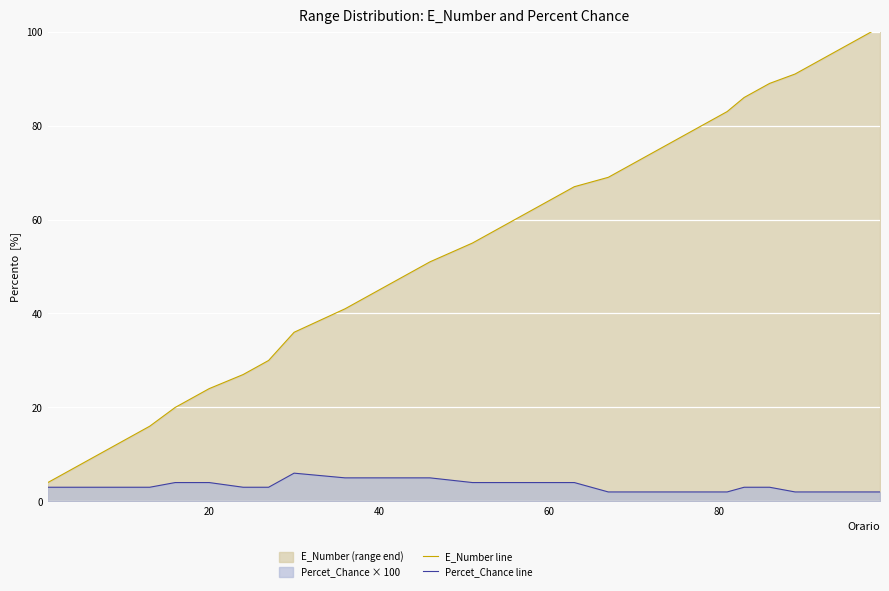

How many lines are shown in the chart?

2